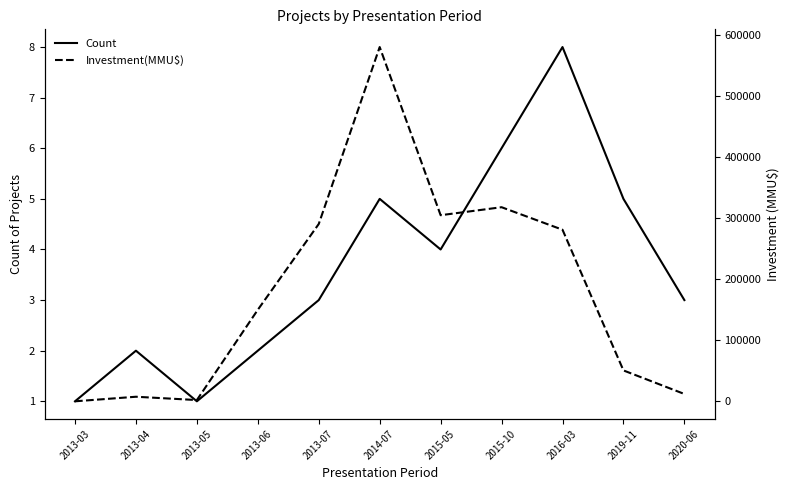

List the series in order of their peak value, highest first.

Investment(MMU$), Count